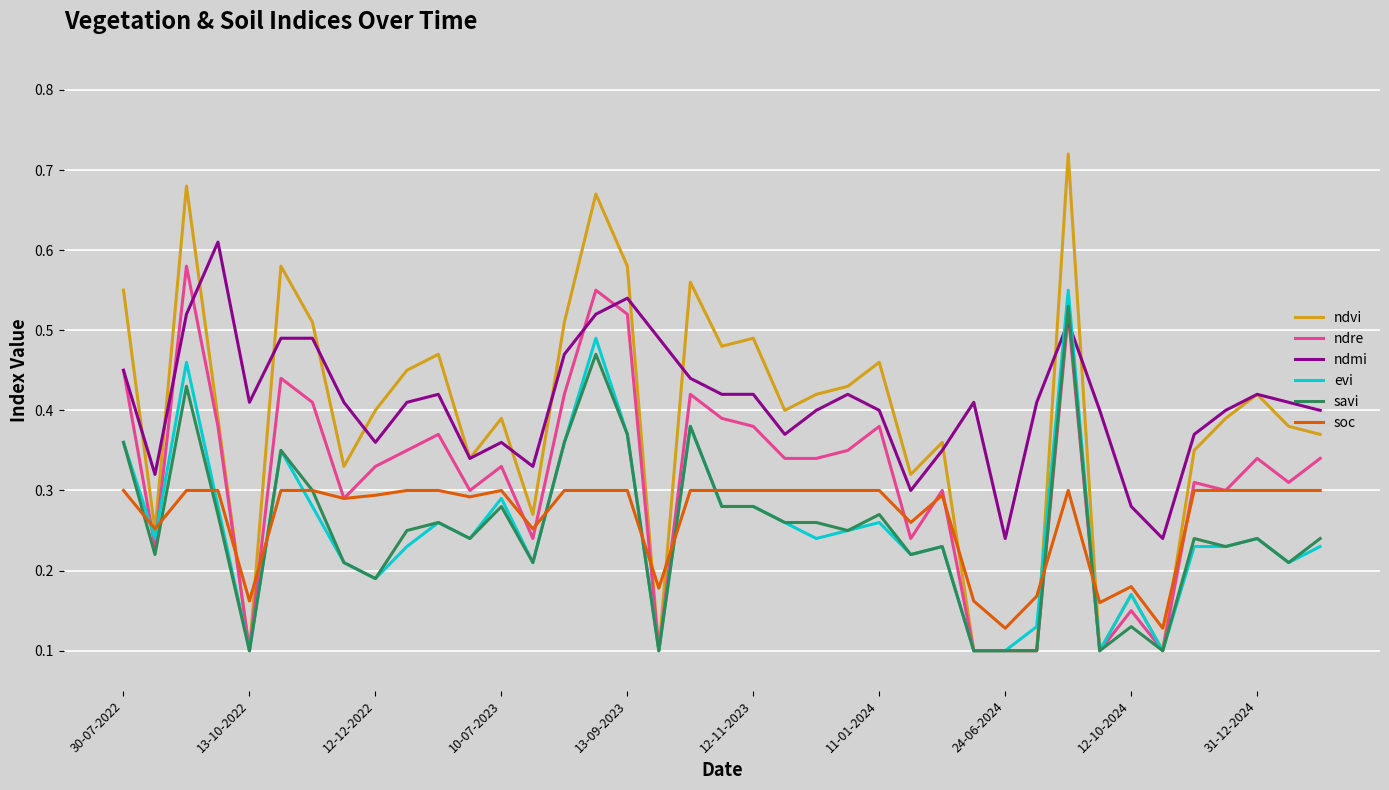

True or false: ndmi and evi intersect in this chart.

True